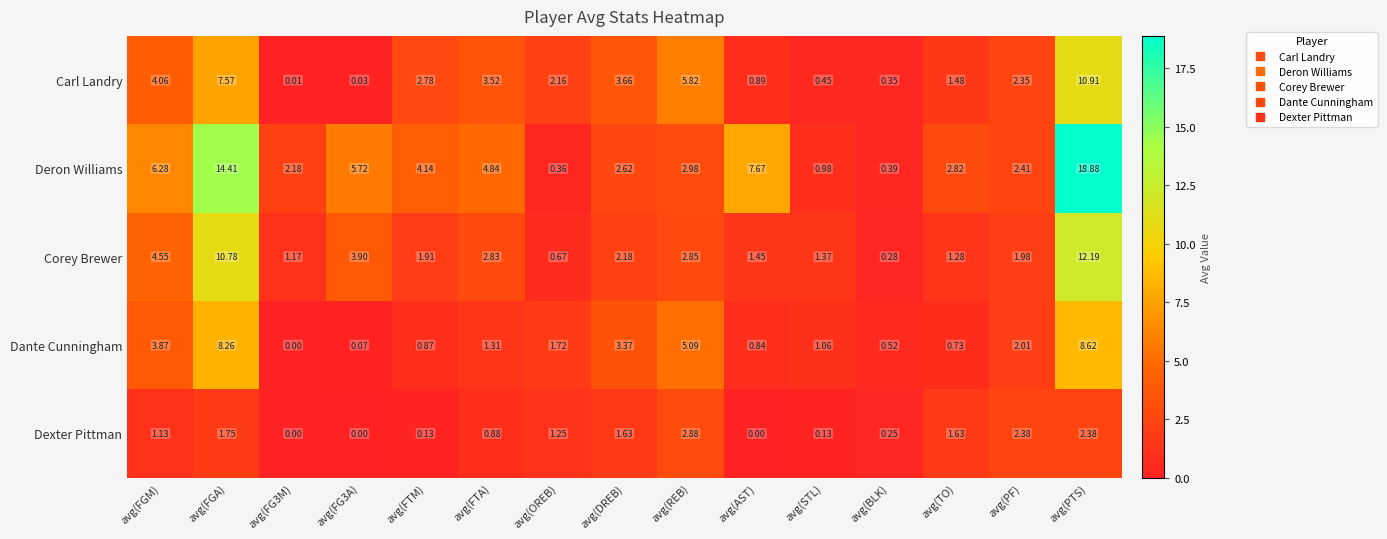

At which label does Corey Brewer first exceed 1?

avg(FGM)